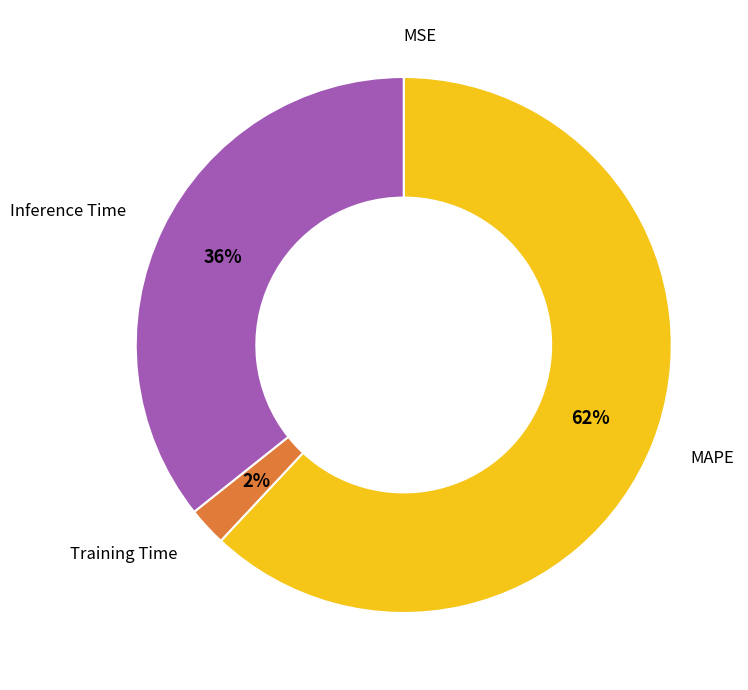

Is there any slice that represents more than half of the pie?

Yes